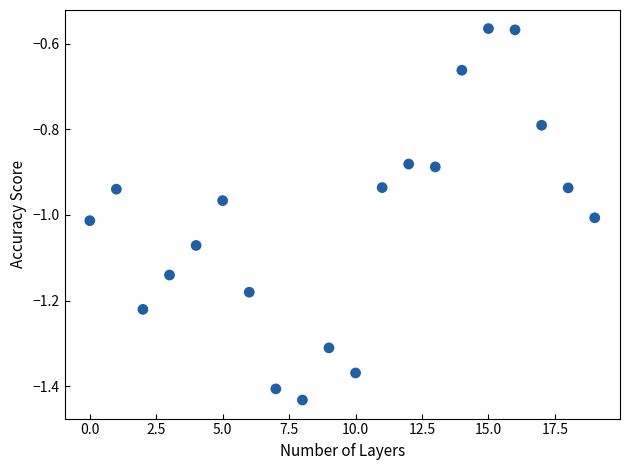

What is the range of Y values (max minus min)?

0.9